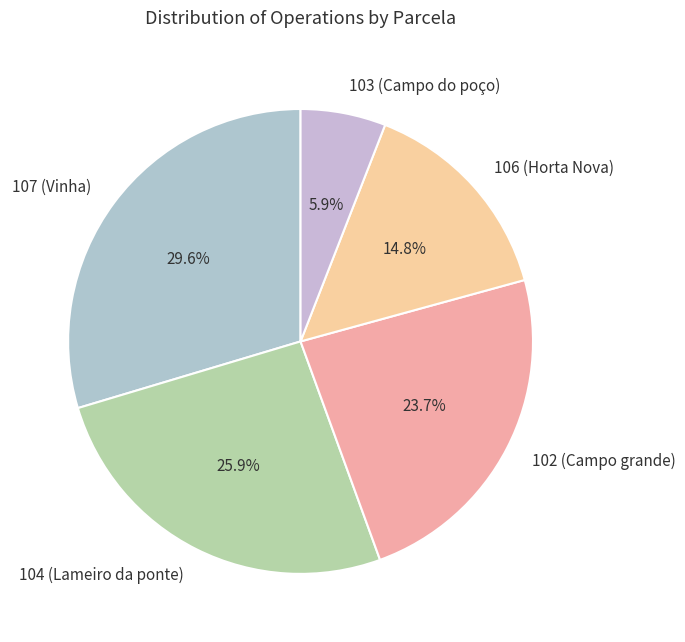

How much of the chart is everything except 104 (Lameiro da ponte)?

74.1%